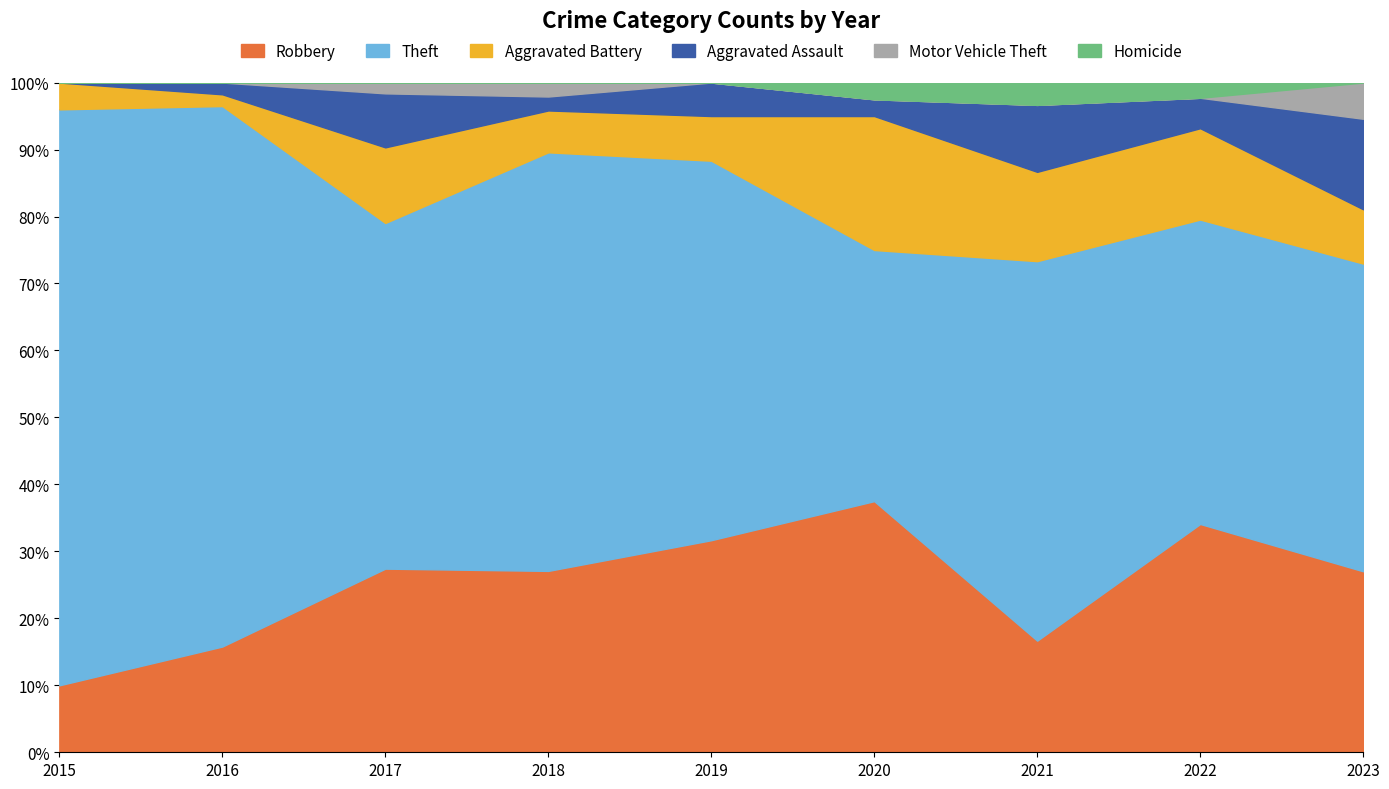

True or false: Homicide and Theft intersect in this chart.

False